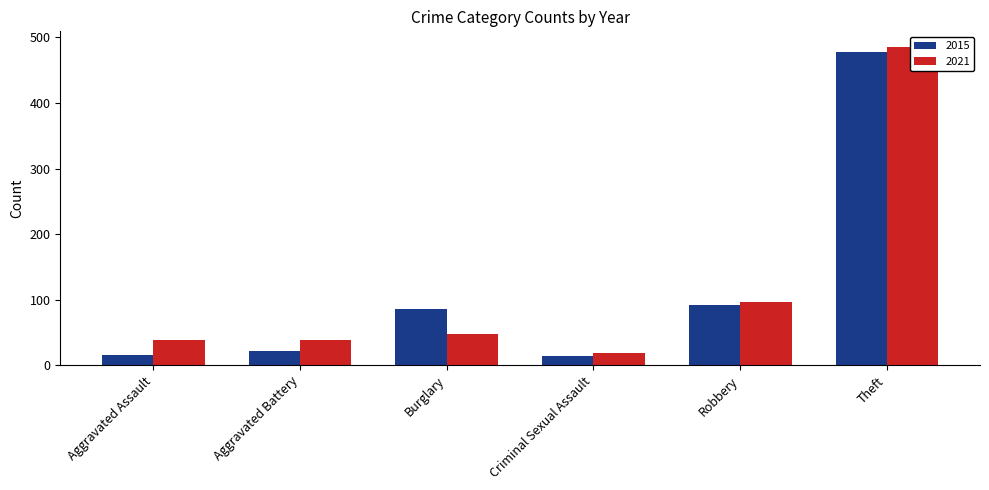

Where is 2015 nearest to the value 245?

Robbery